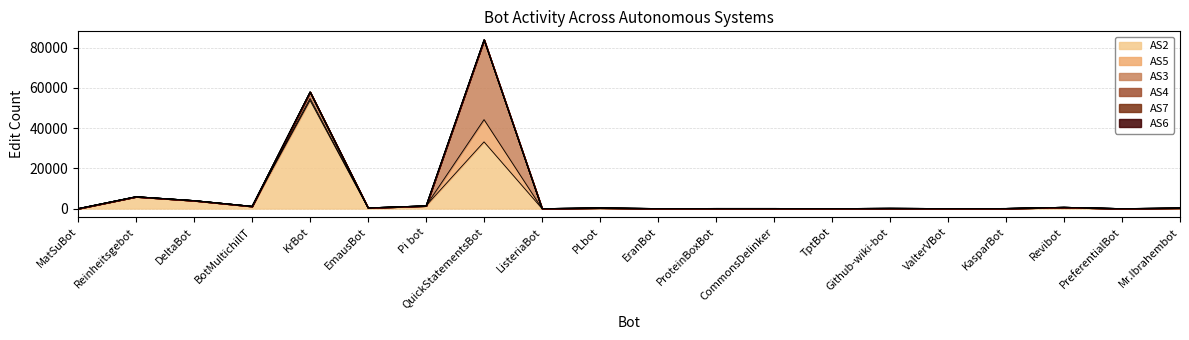

Is the value of AS6 at BotMultichillT greater than the value of AS2 at ValterVBot?

No